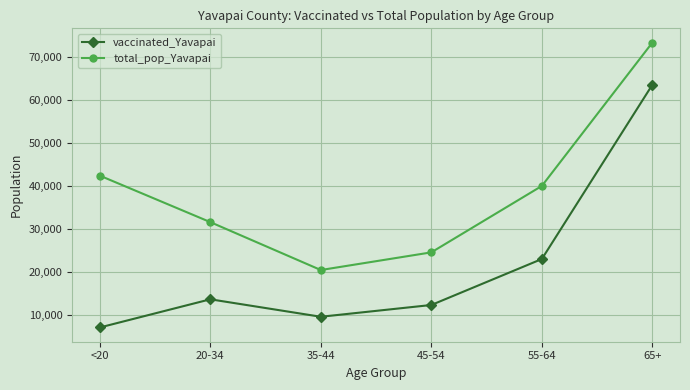

Is this an area chart (filled region under the line)?

No